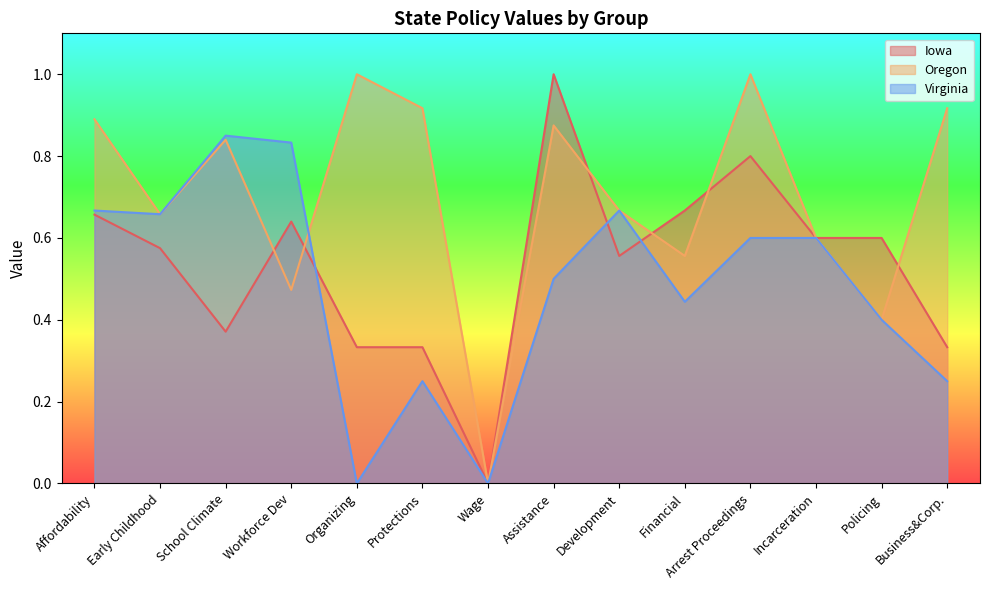

What is the average value of the Virginia series?

0.5